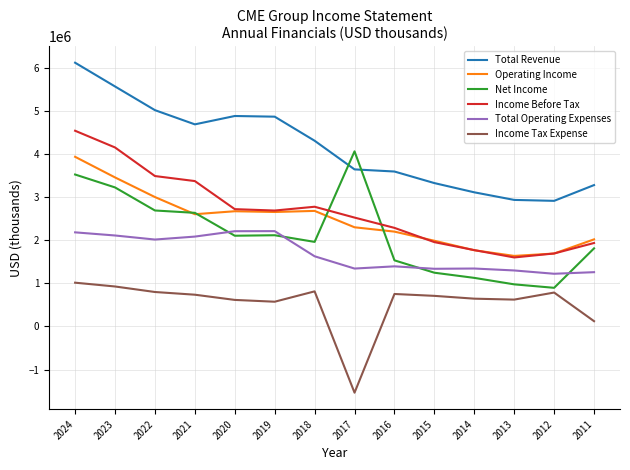

What is the sum of all Operating Income values?

34621800